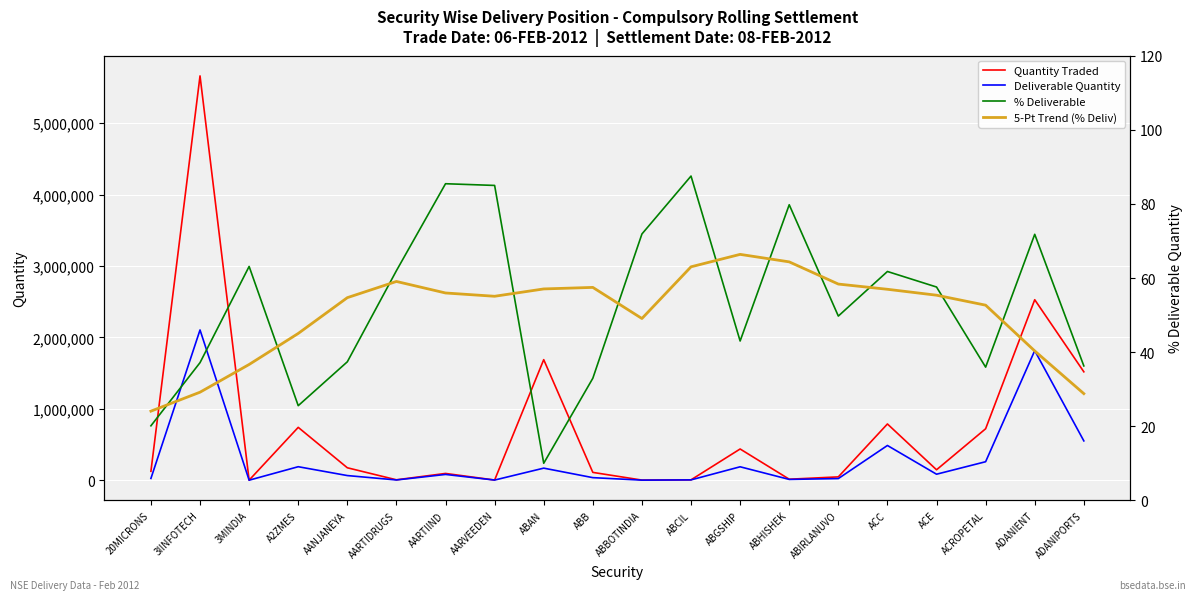

Reading right to left, extract all data points from this chart.

Quantity Traded: 1518103.0	2527332.0	720500.0	146224.0	787628.0	46773.0	14161.0	437305.0	5402.0	1839.0	109647.0	1688167.0	2684.0	94881.0	5898.0	174358.0	740279.0	811.0	5661369.0	124607.0
Deliverable Quantity: 550880.0	1814522.0	259101.0	84200.0	486489.0	23263.0	11298.0	188083.0	4728.0	1322.0	36138.0	169097.0	2281.0	81072.0	3656.0	65211.0	189184.0	512.0	2104108.0	25087.0
% Deliverable: 36.3	71.8	36.0	57.6	61.8	49.7	79.8	43.0	87.5	71.9	33.0	10.0	85.0	85.5	62.0	37.4	25.6	63.1	37.2	20.1
5-Pt Trend (% Deliv): 28.8	40.3	52.7	55.4	57.0	58.4	64.4	66.4	63.0	49.1	57.5	57.1	55.1	56.0	59.1	54.7	45.1	36.7	29.2	24.1